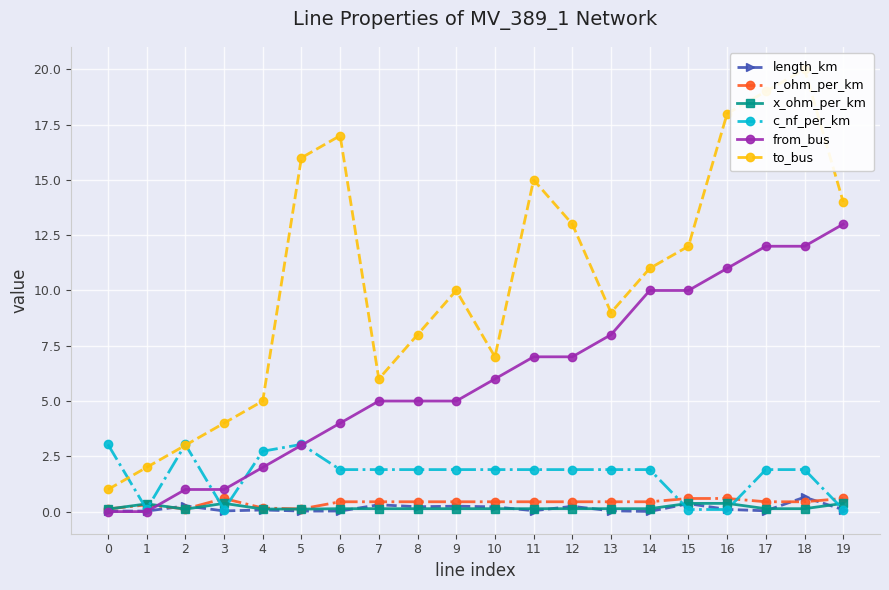

What is the sum of all c_nf_per_km values?

33.2